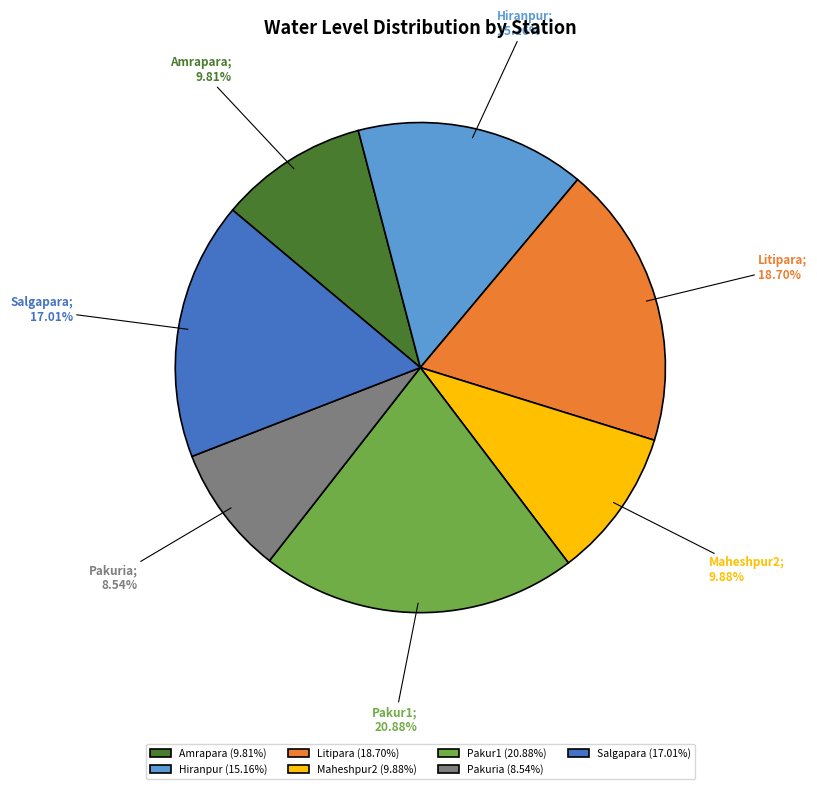

Does any single category account for the majority?

No